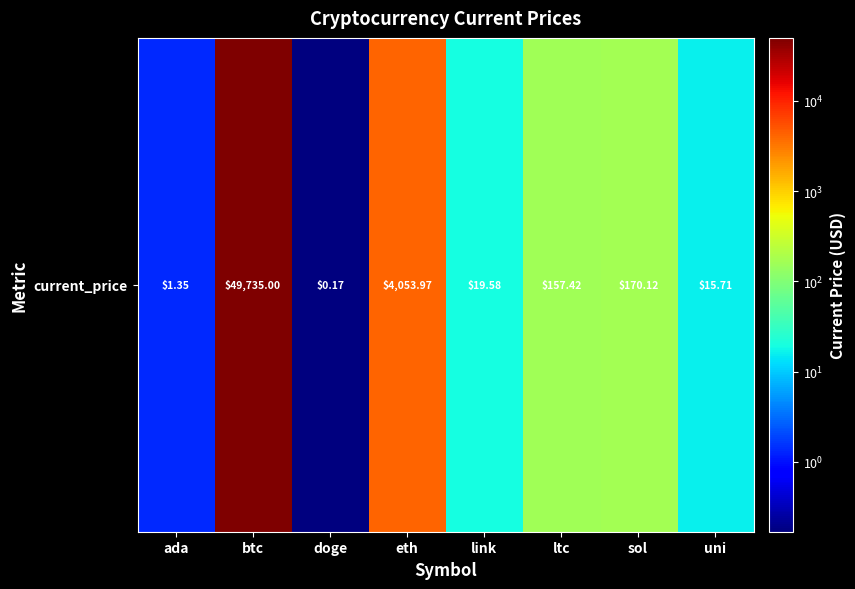

At which category does the chart reach its peak across all series?

btc